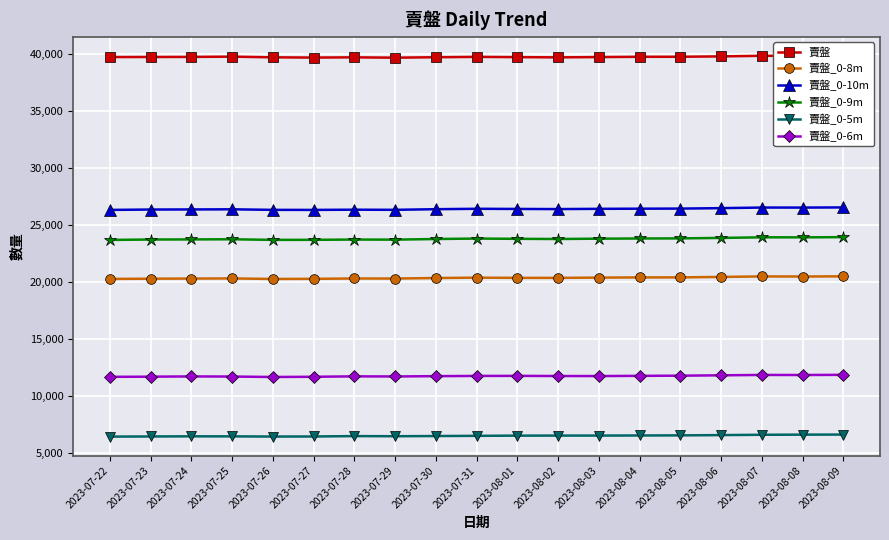

What is the value of the 賣盤_0-6m point at the 2nd from the left?

11706